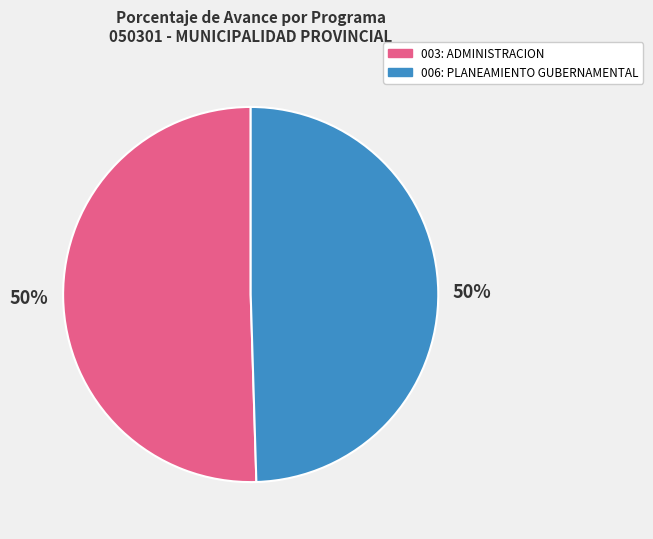

Is the sum of 006: PLANEAMIENTO GUBERNAMENTAL and 003: ADMINISTRACION greater than half?

Yes